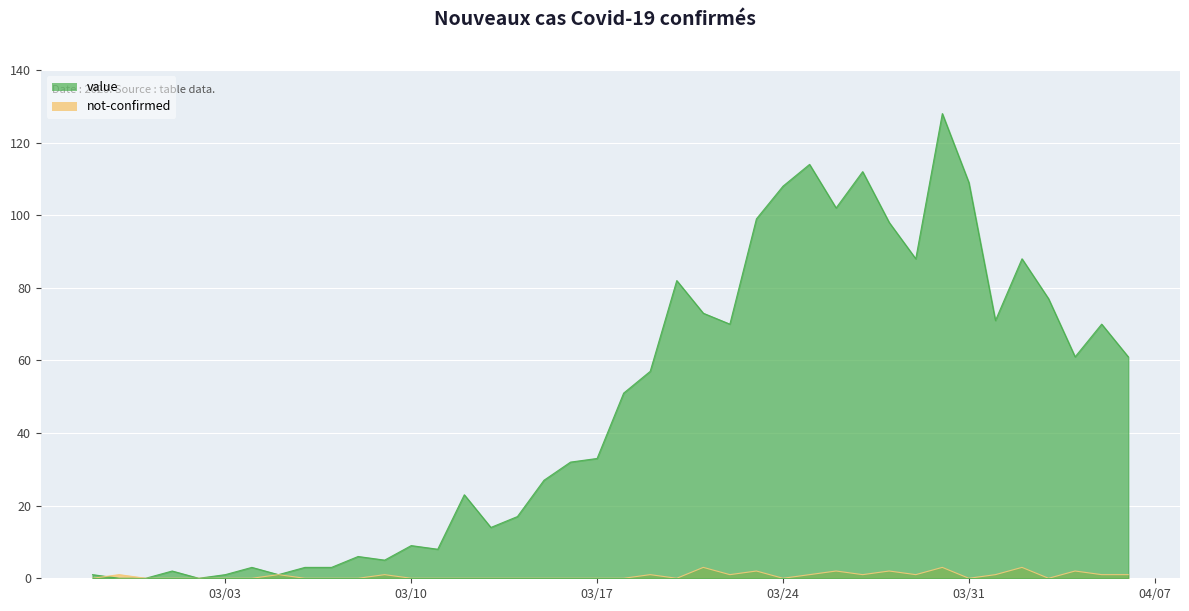

What is the difference between the maximum and minimum values in the value series?

128